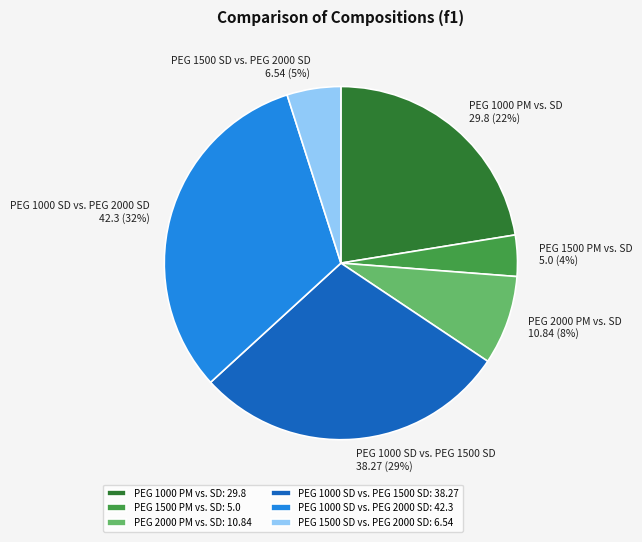

Between PEG 1500 SD vs. PEG 2000 SD and PEG 1000 PM vs. SD, which is larger?

PEG 1000 PM vs. SD